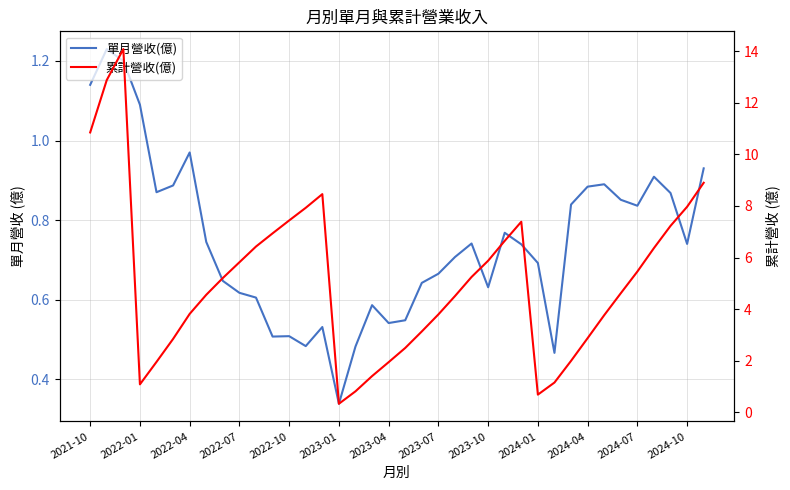

How many data points does each series have?

38